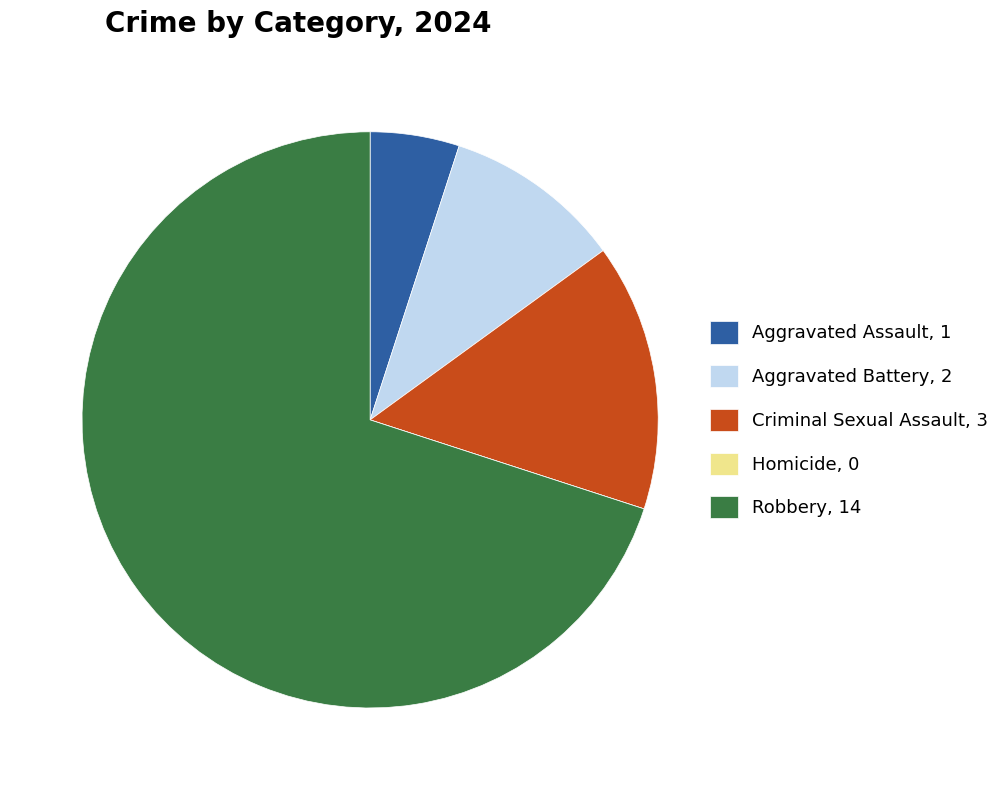

Approximately how many times larger is the value at Robbery, 14 compared to Criminal Sexual Assault, 3?

4.7